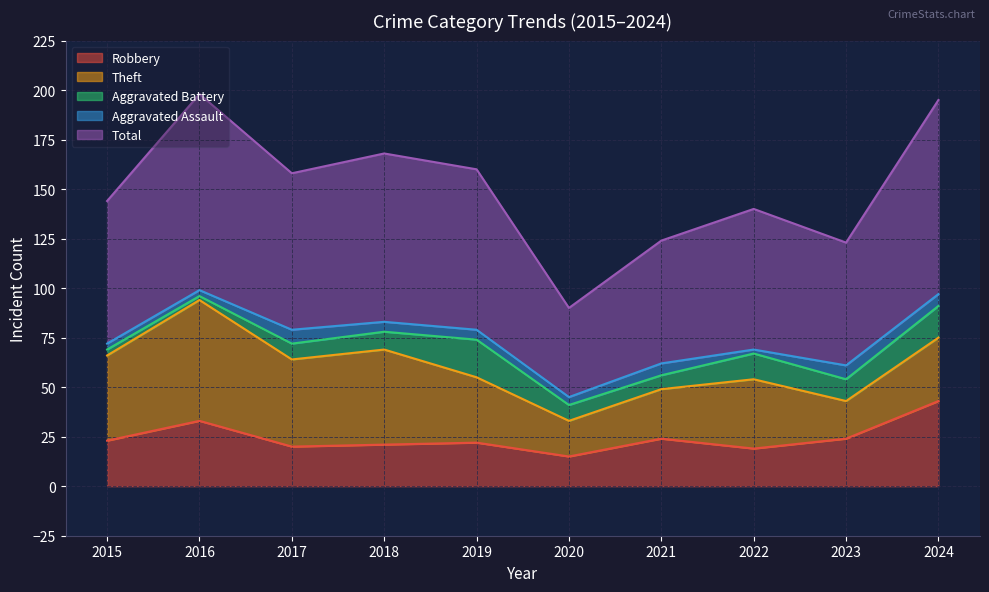

Which series has the widest spread of values?

Total